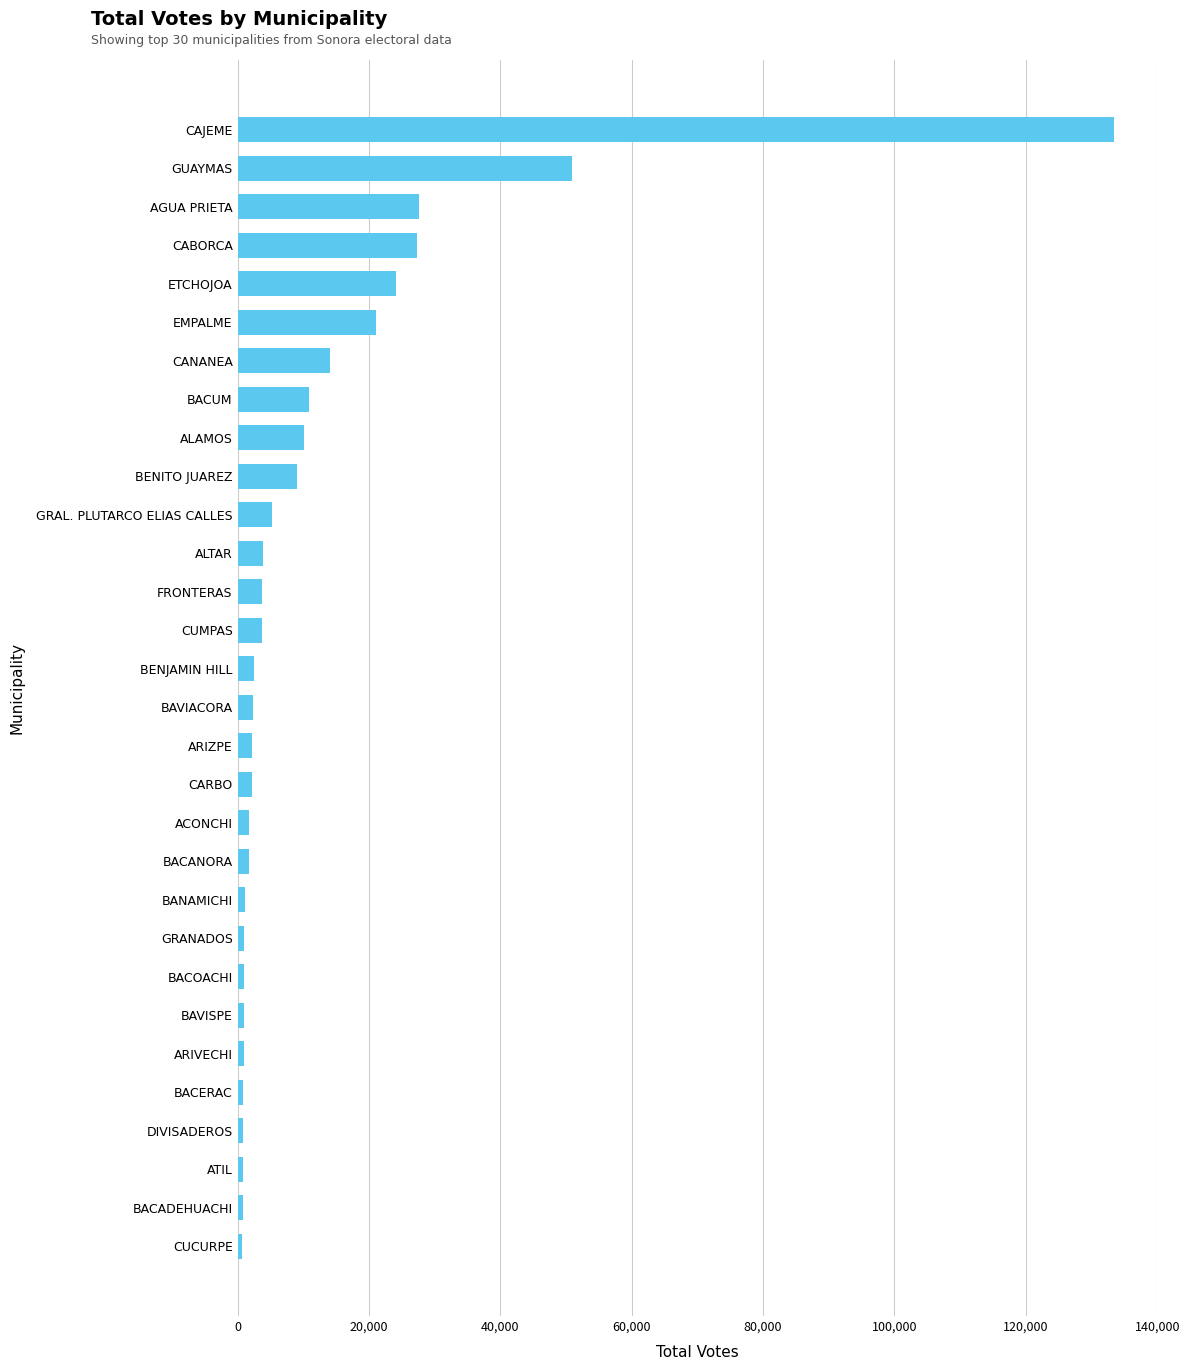

Is it true that the value at CABORCA is 27243?

True